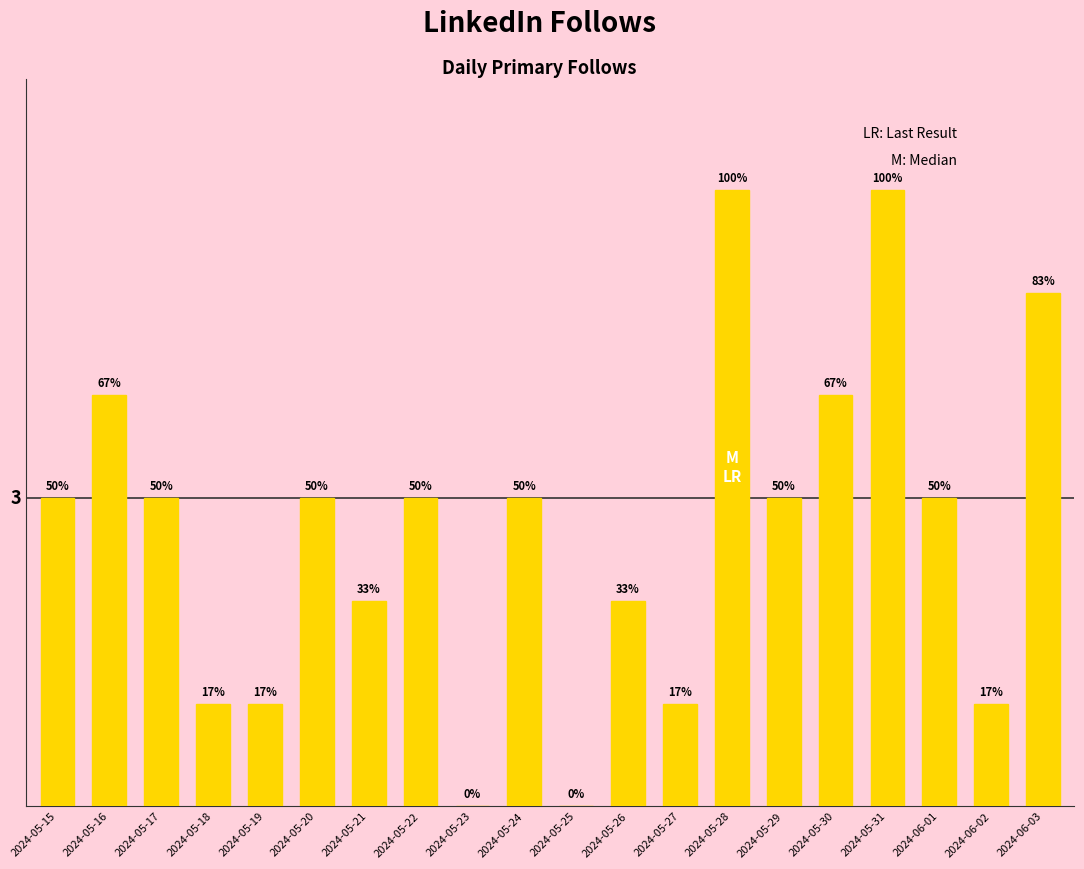

At which category does the chart reach its peak across all series?

2024-05-28